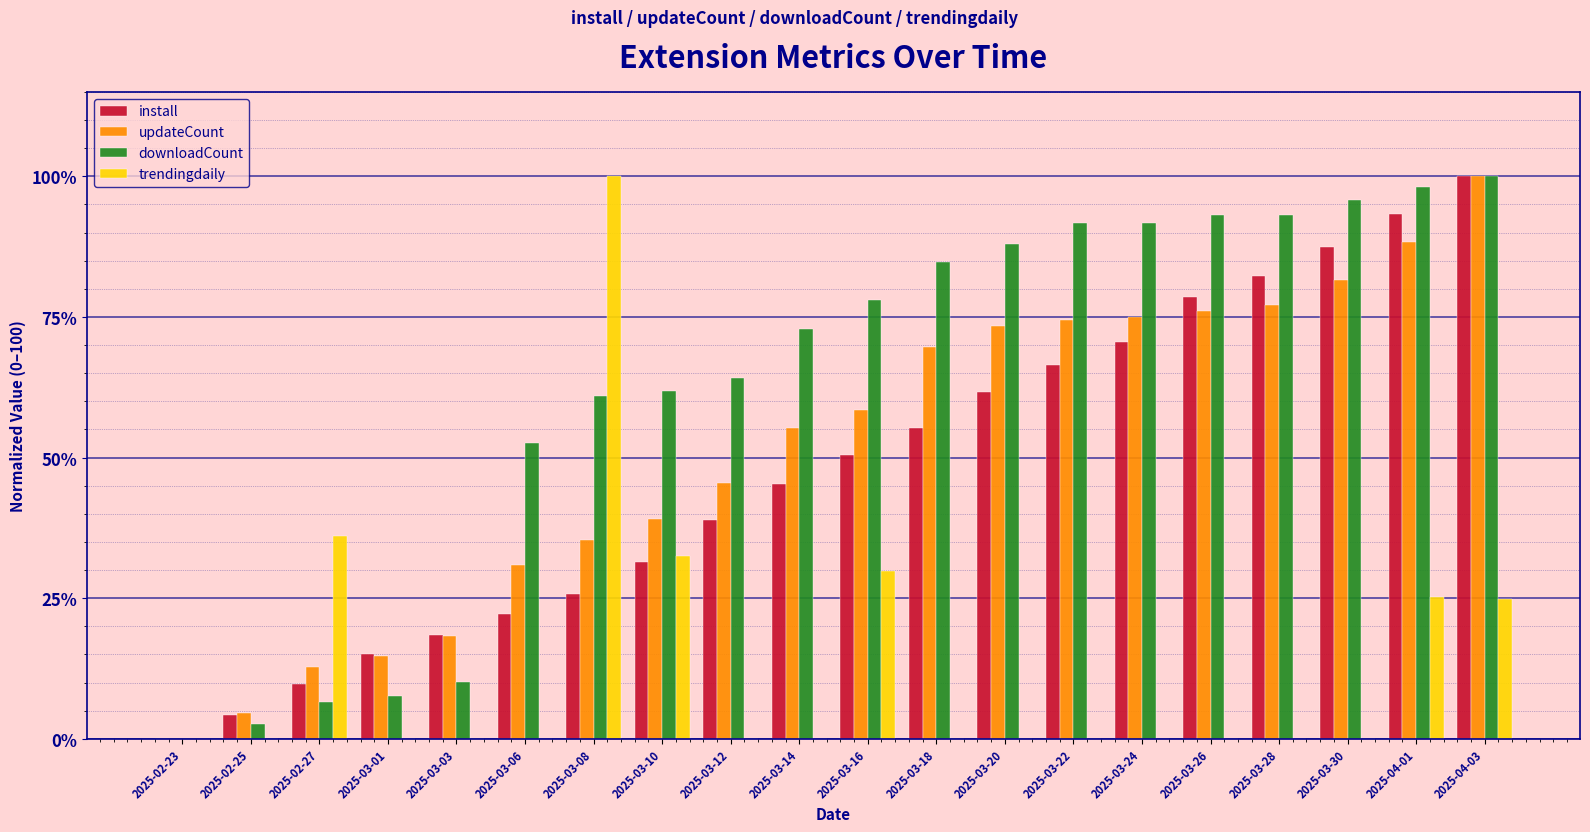

What is the spread (max minus min) of values at 2025-03-18?

84.8